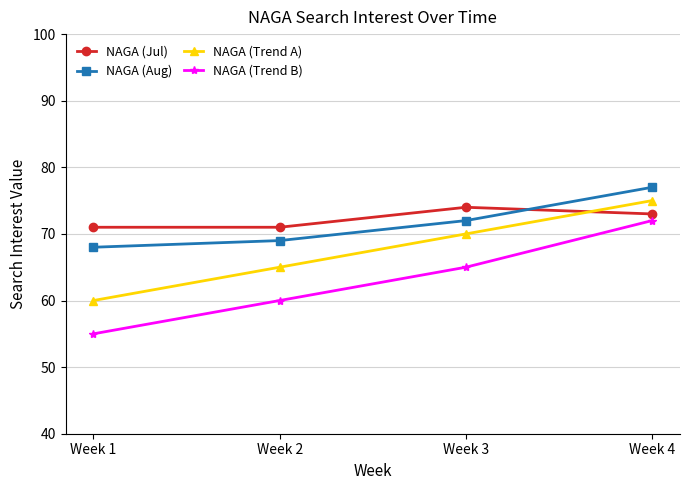

What are all the series names shown in the legend?

NAGA (Jul), NAGA (Aug), NAGA (Trend A), NAGA (Trend B)